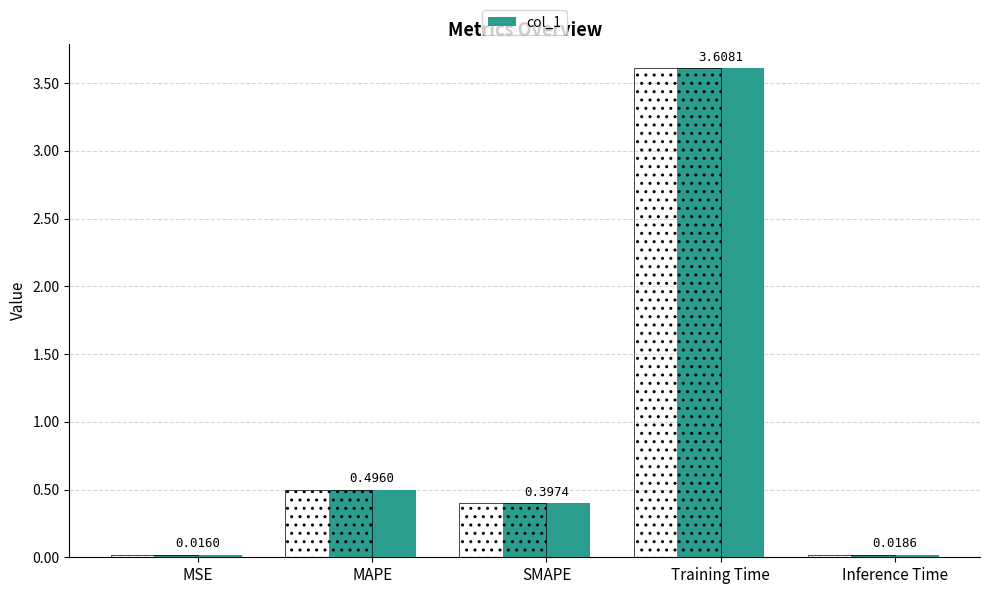

How many categories are shown in the chart?

5